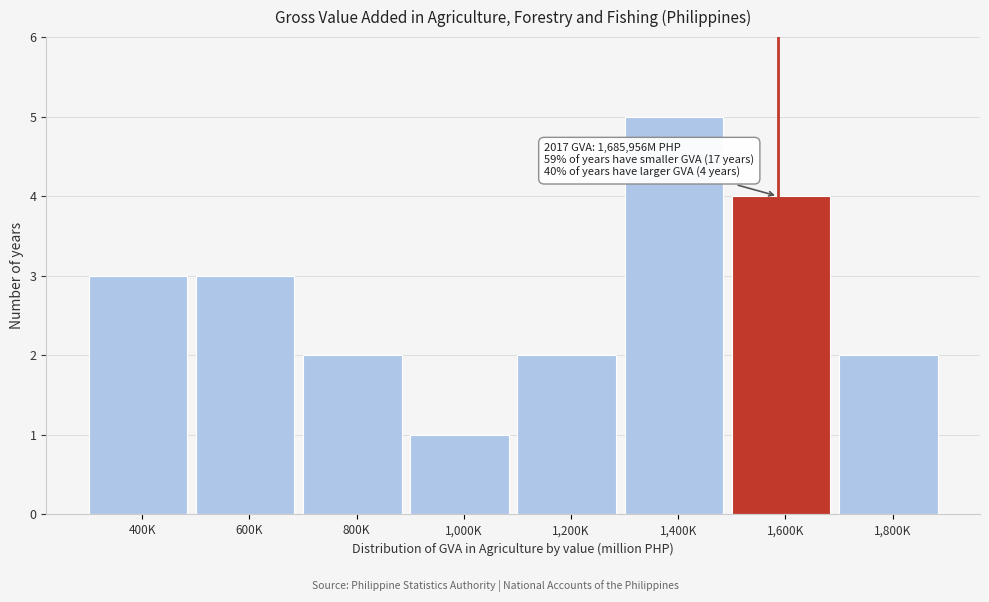

Reading left to right, what are all the values shown in this chart?

400K=3	600K=3	800K=2	1,000K=1	1,200K=2	1,400K=5	1,600K=4	1,800K=2